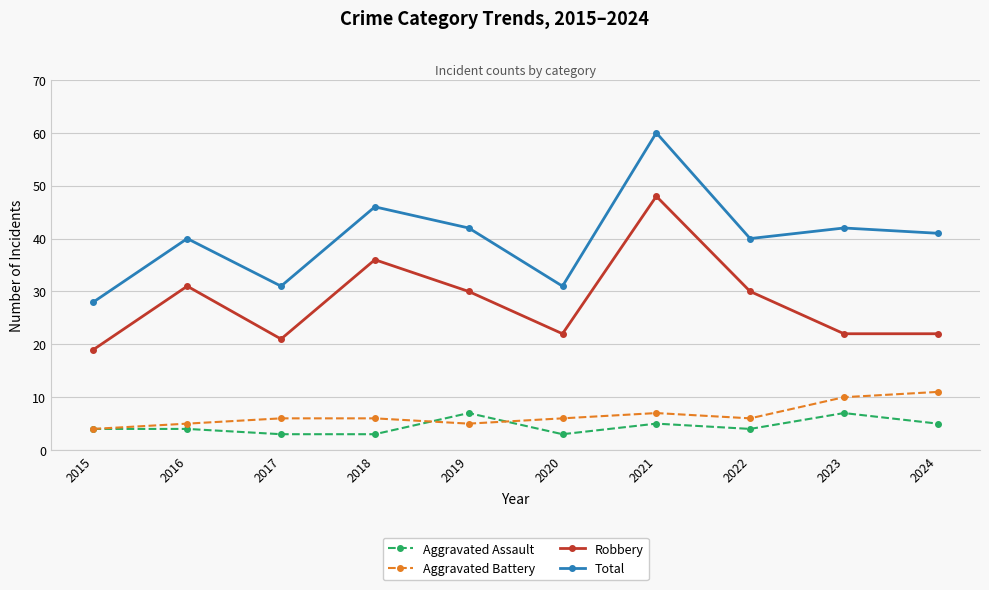

At which label is Robbery closest to 33?

2016